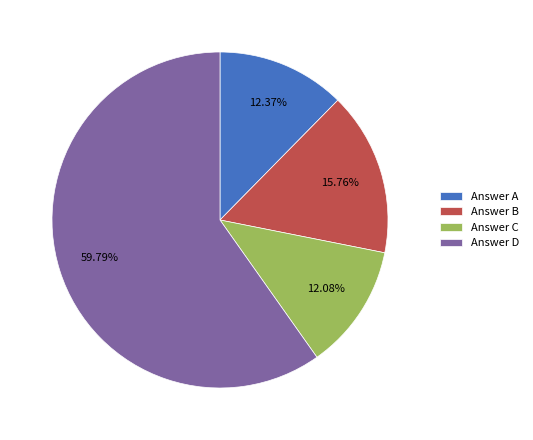

Does any single category account for the majority?

Yes